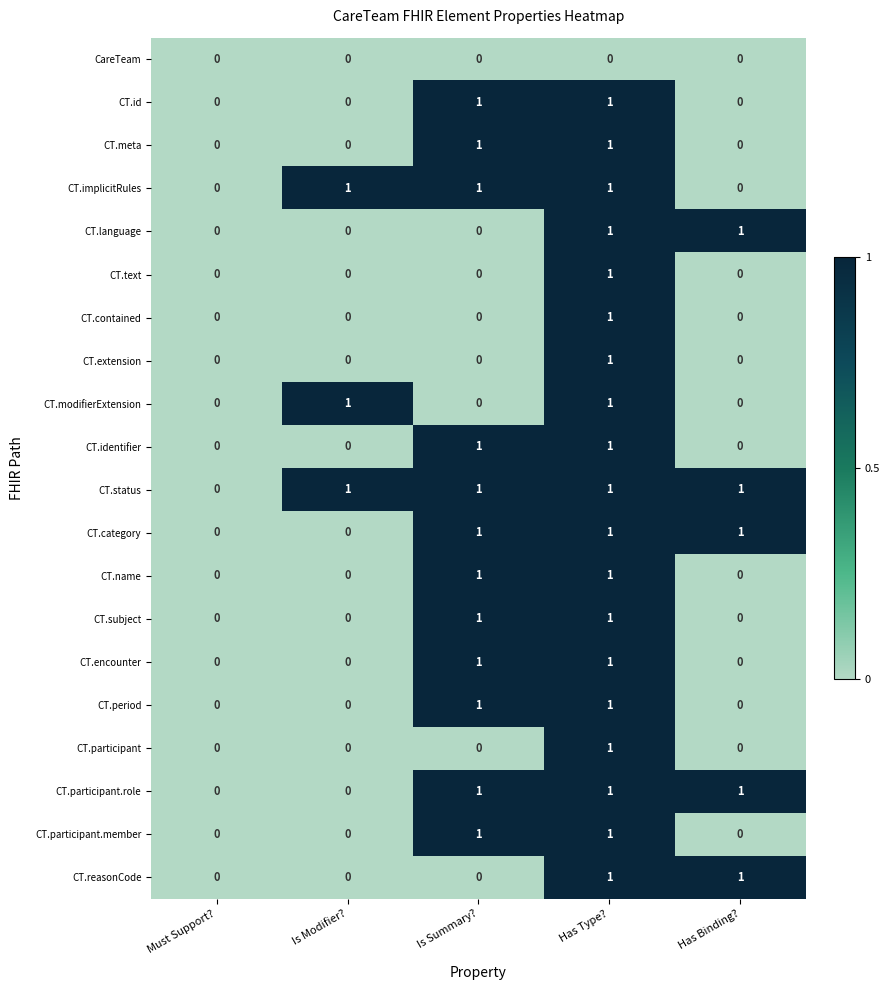

How many values in CT.language are above zero?

2